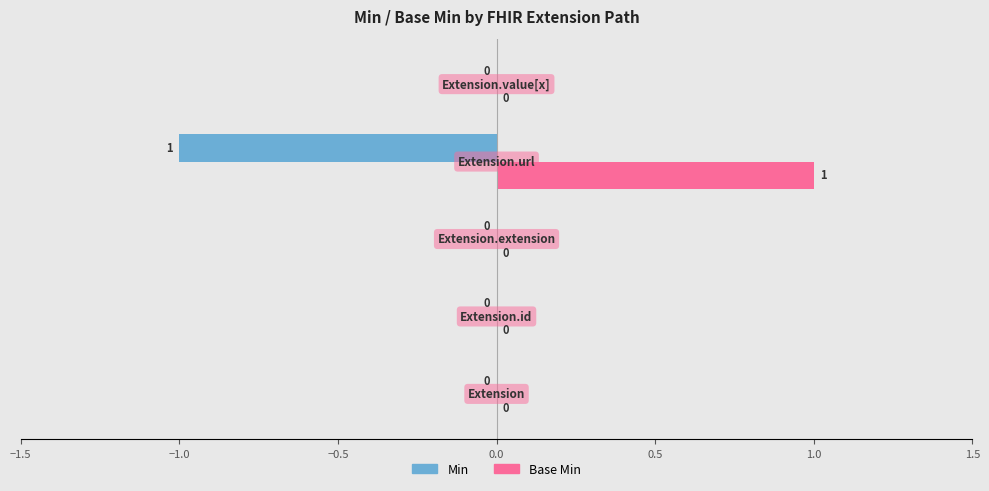

Which series has the largest total across all categories?

Base Min